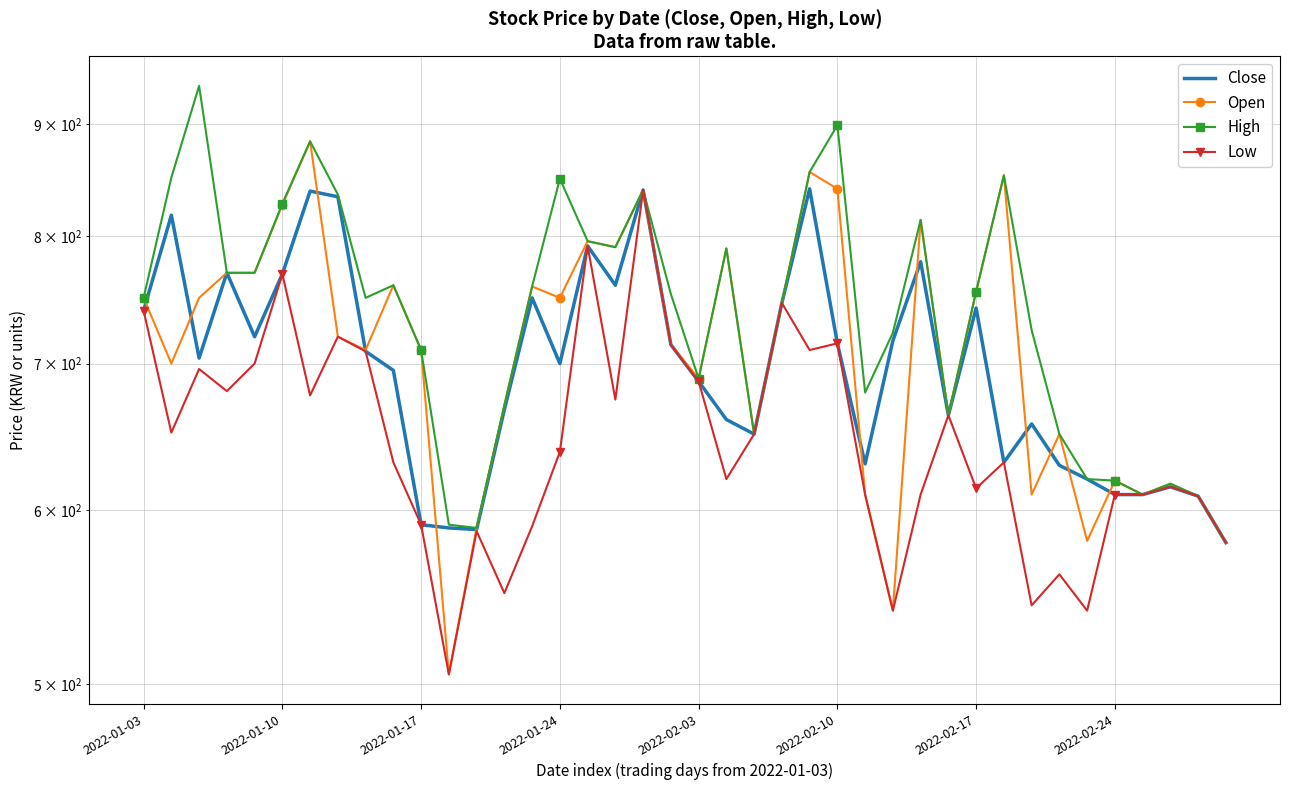

How many series are shown in this chart?

4